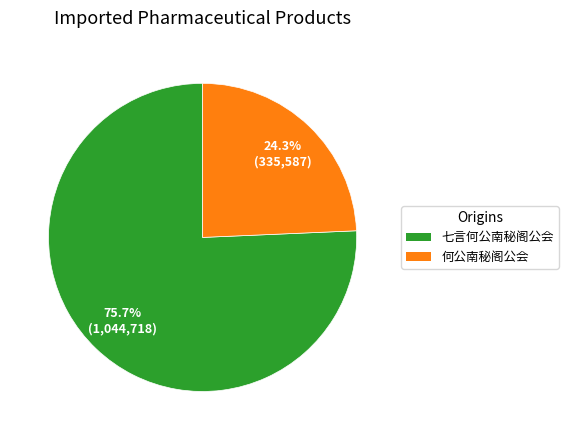

To the nearest percent, what is the difference between the 七言何公南秘阁公会 and 何公南秘阁公会 slice percentages?

51%